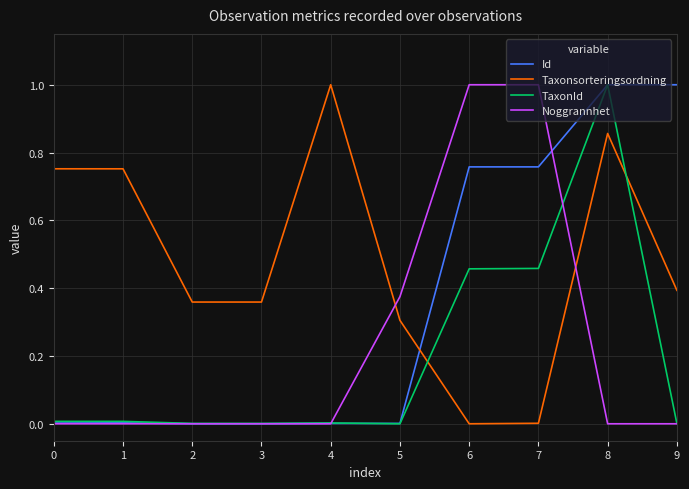

Which series changed the most between 0 and 7?

Noggrannhet